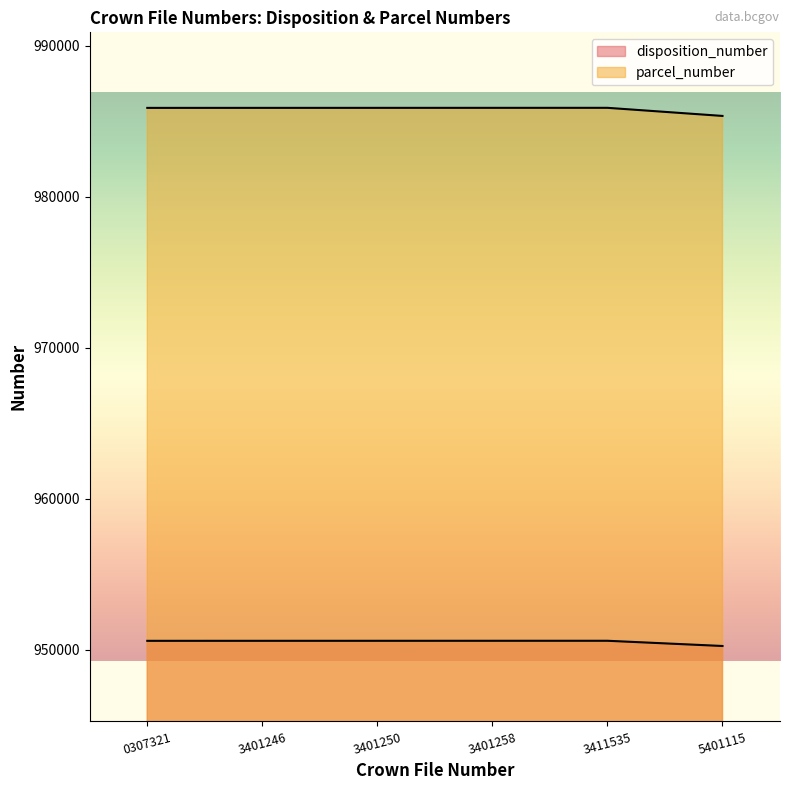

Reading left to right, extract all data points from this chart.

disposition_number: 950588	950589	950590	950591	950592	950246
parcel_number: 985887	985888	985889	985890	985891	985354